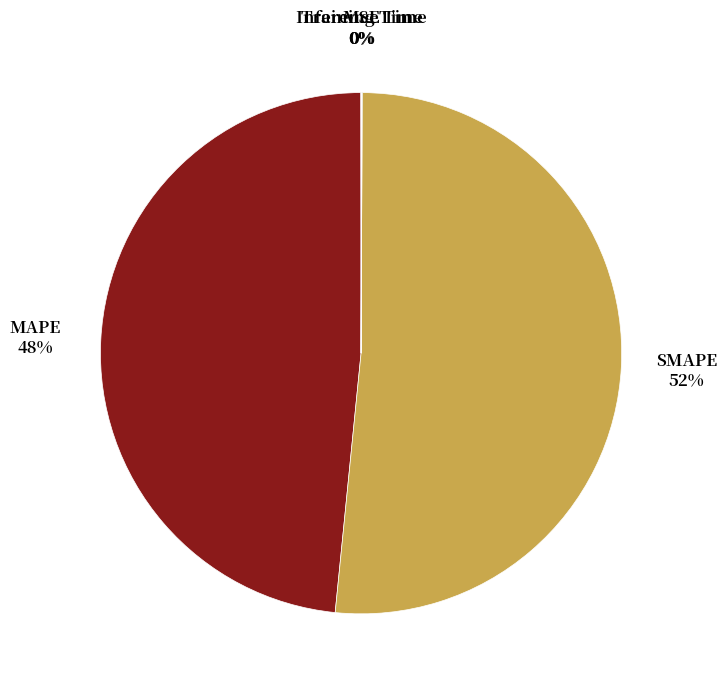

To the nearest percent, what is the average slice percentage?

20%